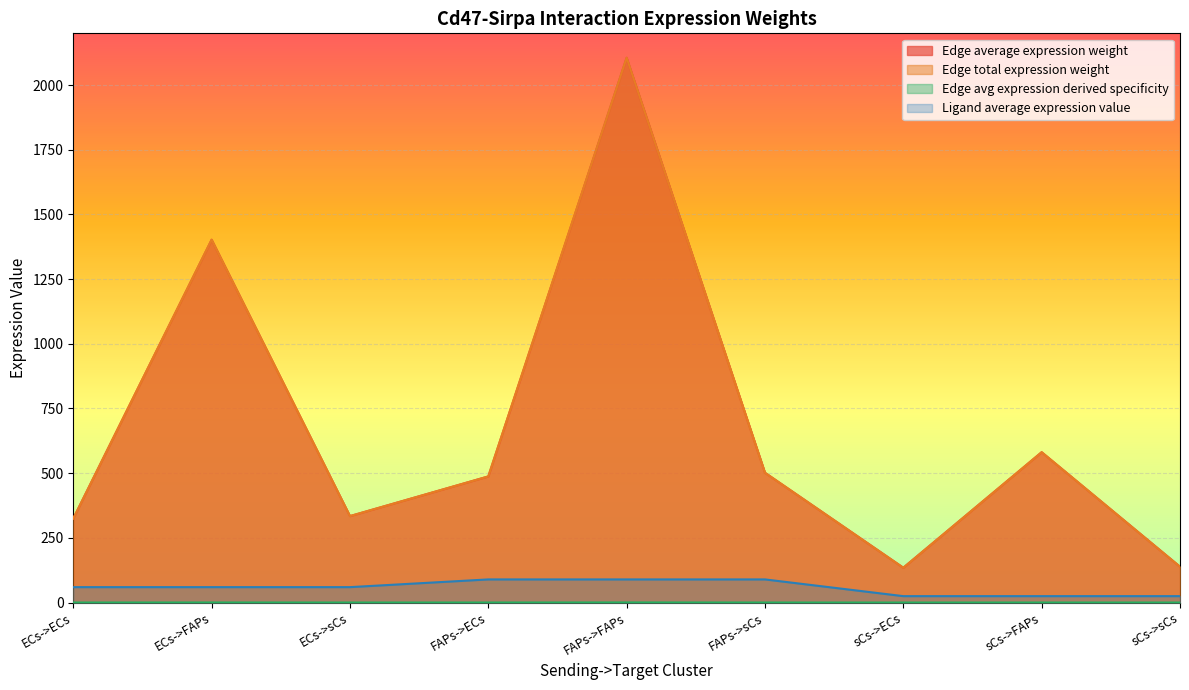

At ECs->FAPs, list the series in order from smallest to largest.

Edge avg expression derived specificity, Ligand average expression value, Edge average expression weight, Edge total expression weight